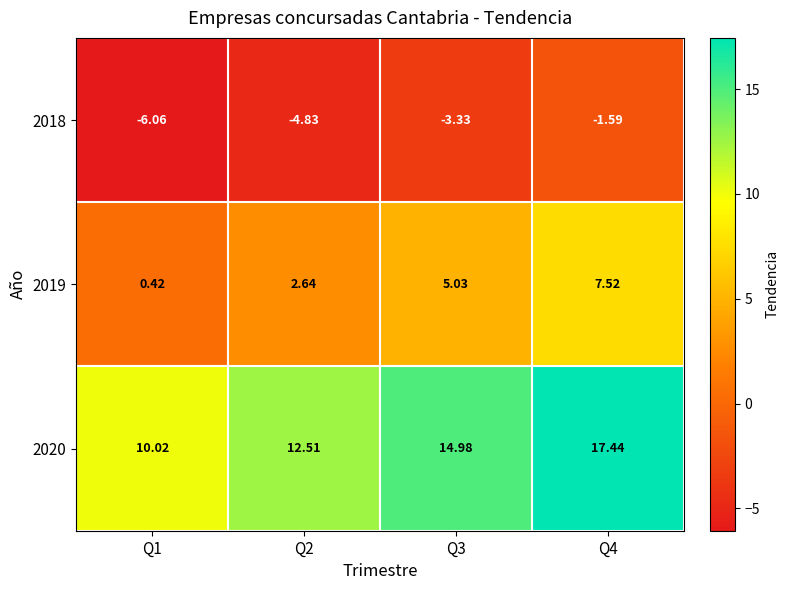

Is the value of 2020 at Q4 greater than the value of 2019 at Q2?

Yes